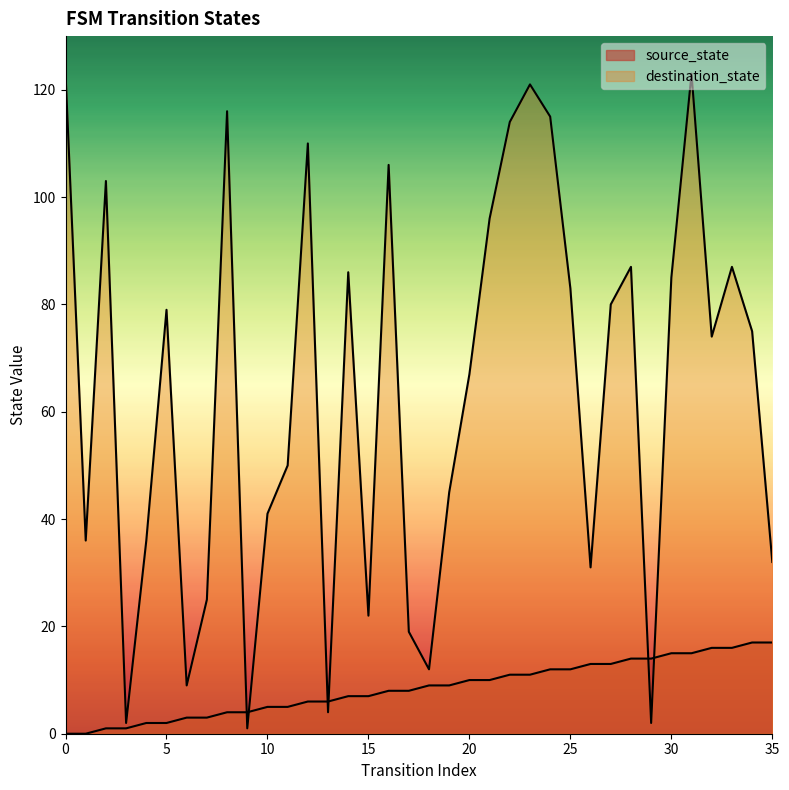

True or false: source_state has more than 2 interior local peaks.

False